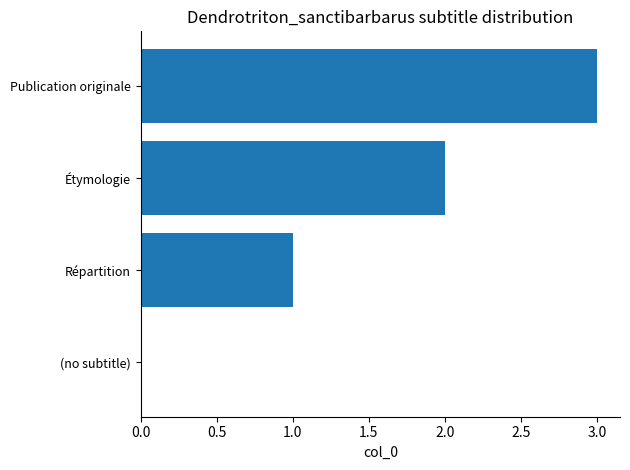

How many positive values are there?

3